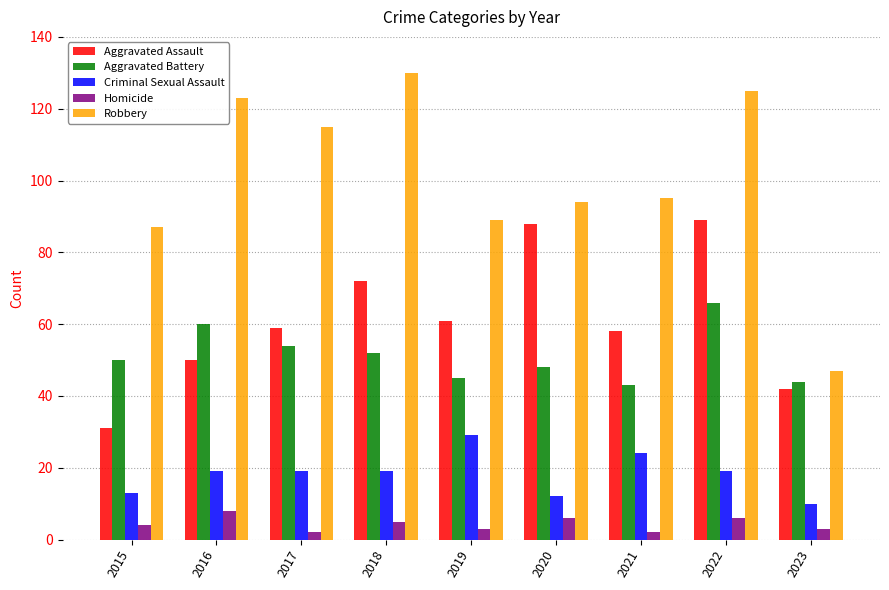

Between 2017 and 2022, which series saw the biggest shift?

Aggravated Assault